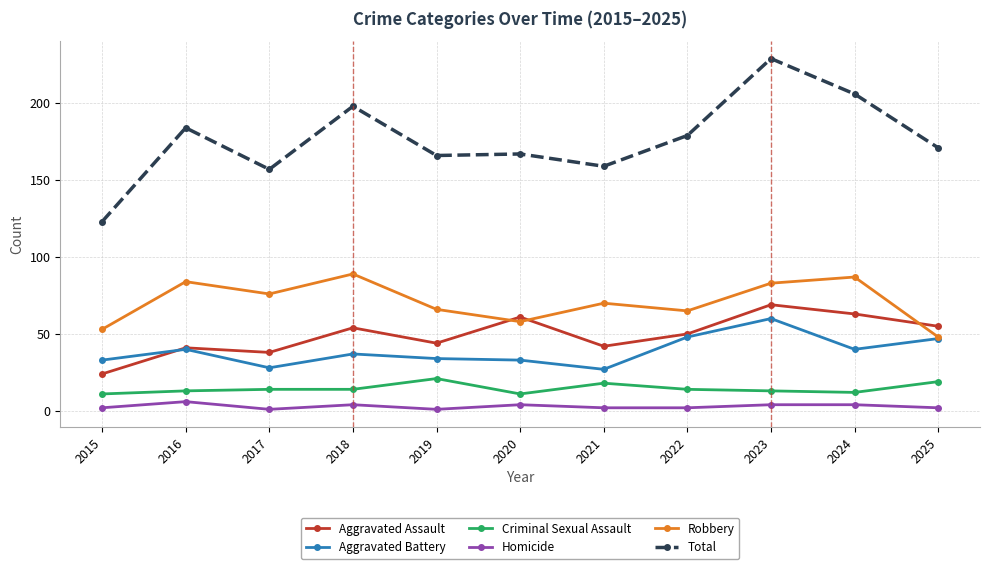

What is the difference between the maximum and minimum values in the Criminal Sexual Assault series?

10